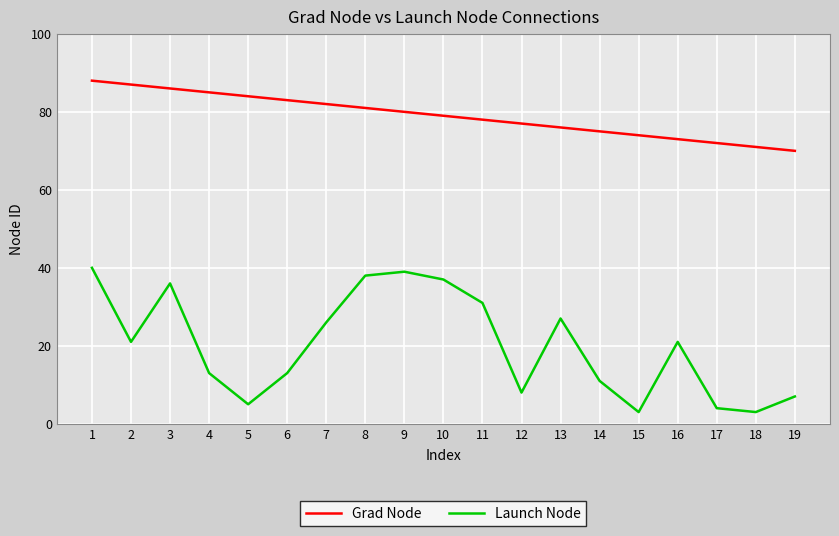

What is the average value of the Grad Node series?

79